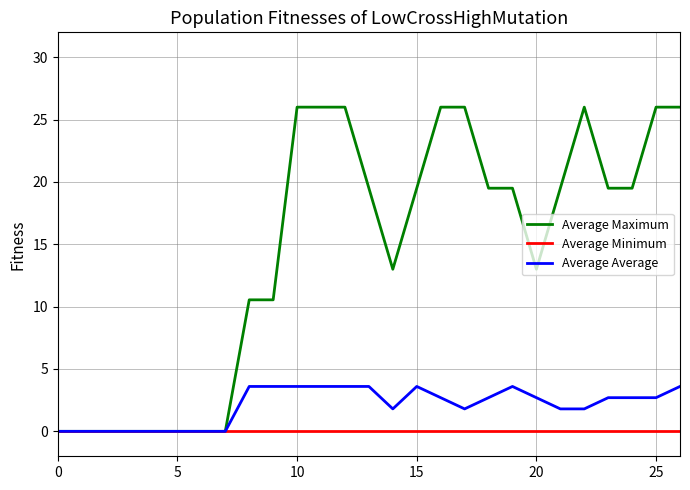

Which series has the widest spread of values?

Average Maximum